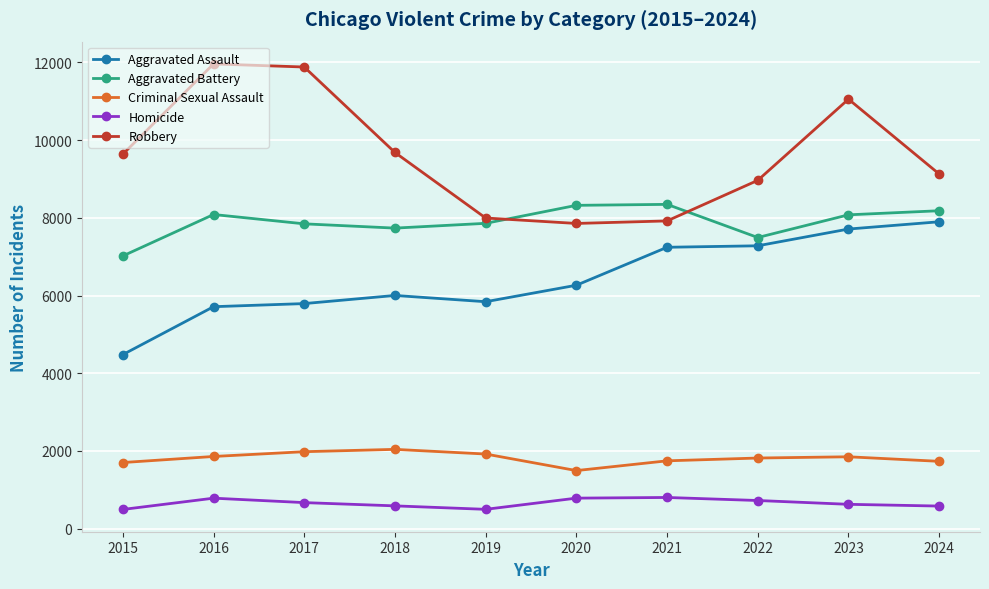

What is the spread (max minus min) of values at 2023?

10425